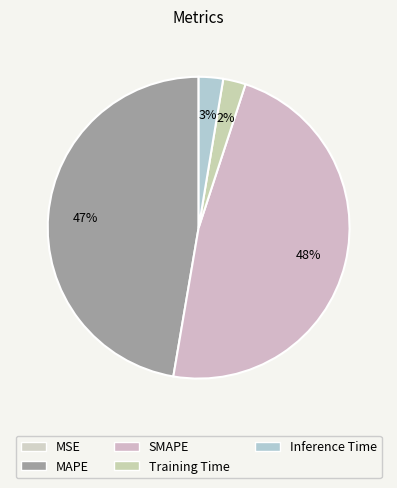

To the nearest percent, what is the average slice percentage?

20%